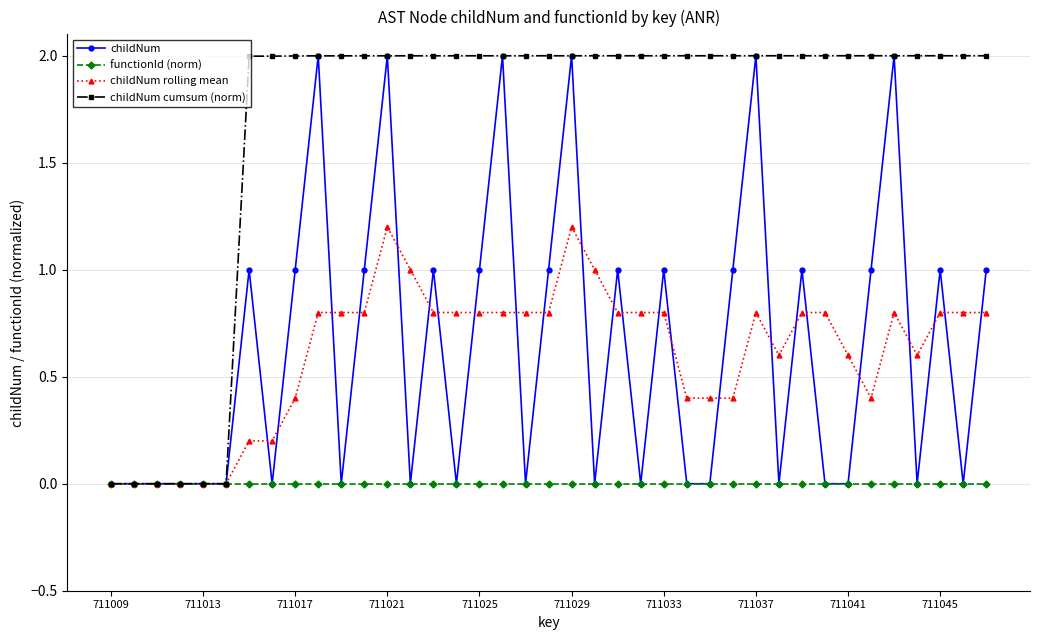

Which series has the widest spread of values?

childNum